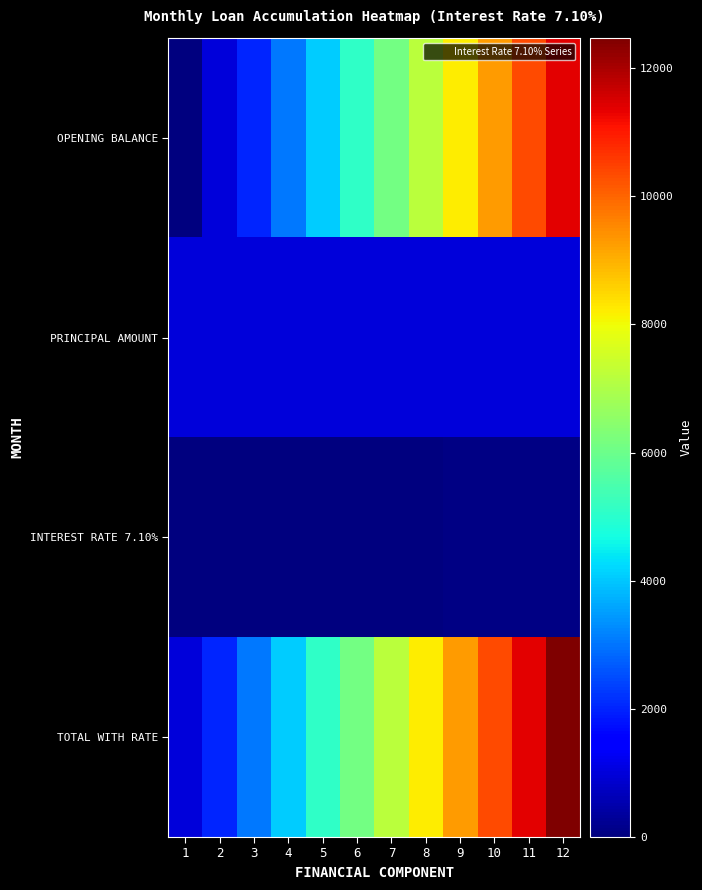

List the series in order of their peak value, highest first.

TOTAL WITH RATE, OPENING BALANCE, PRINCIPAL AMOUNT, INTEREST RATE 7.10%